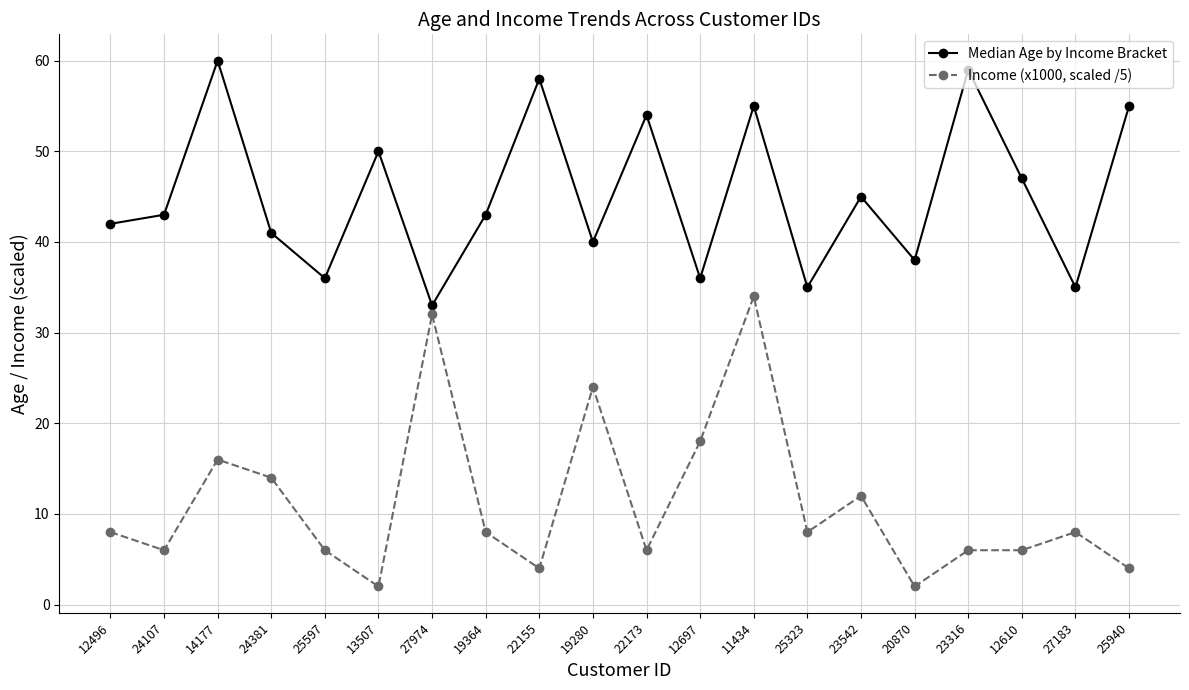

What is the label of the 8th point from the right?

11434